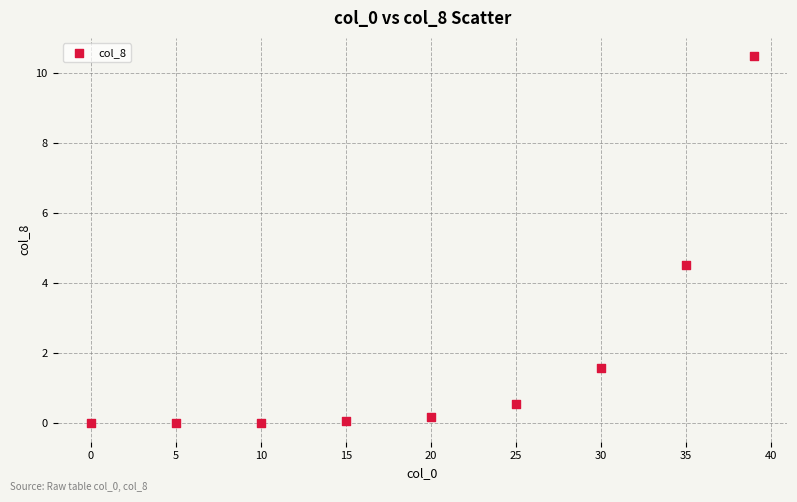

What Y value in the scatter plot is closest to 5?

4.5